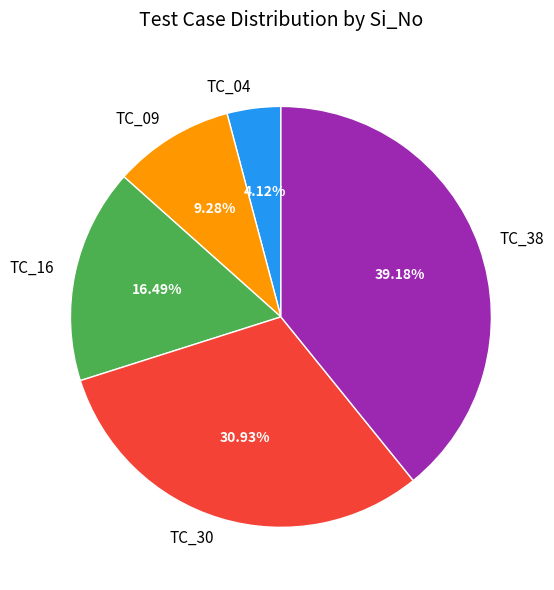

The TC_38 slice represents 49% of the pie. True or false?

False